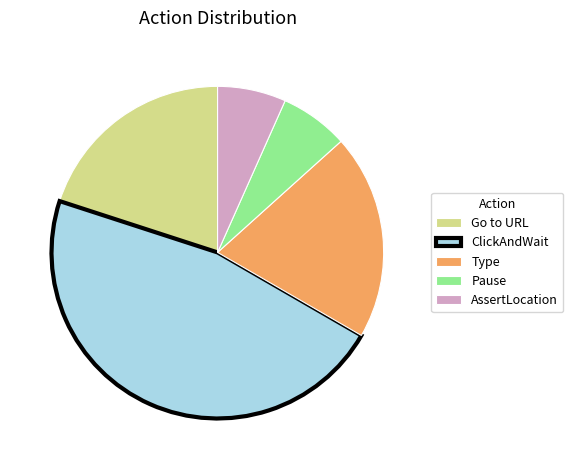

Count the number of slices in the pie.

5